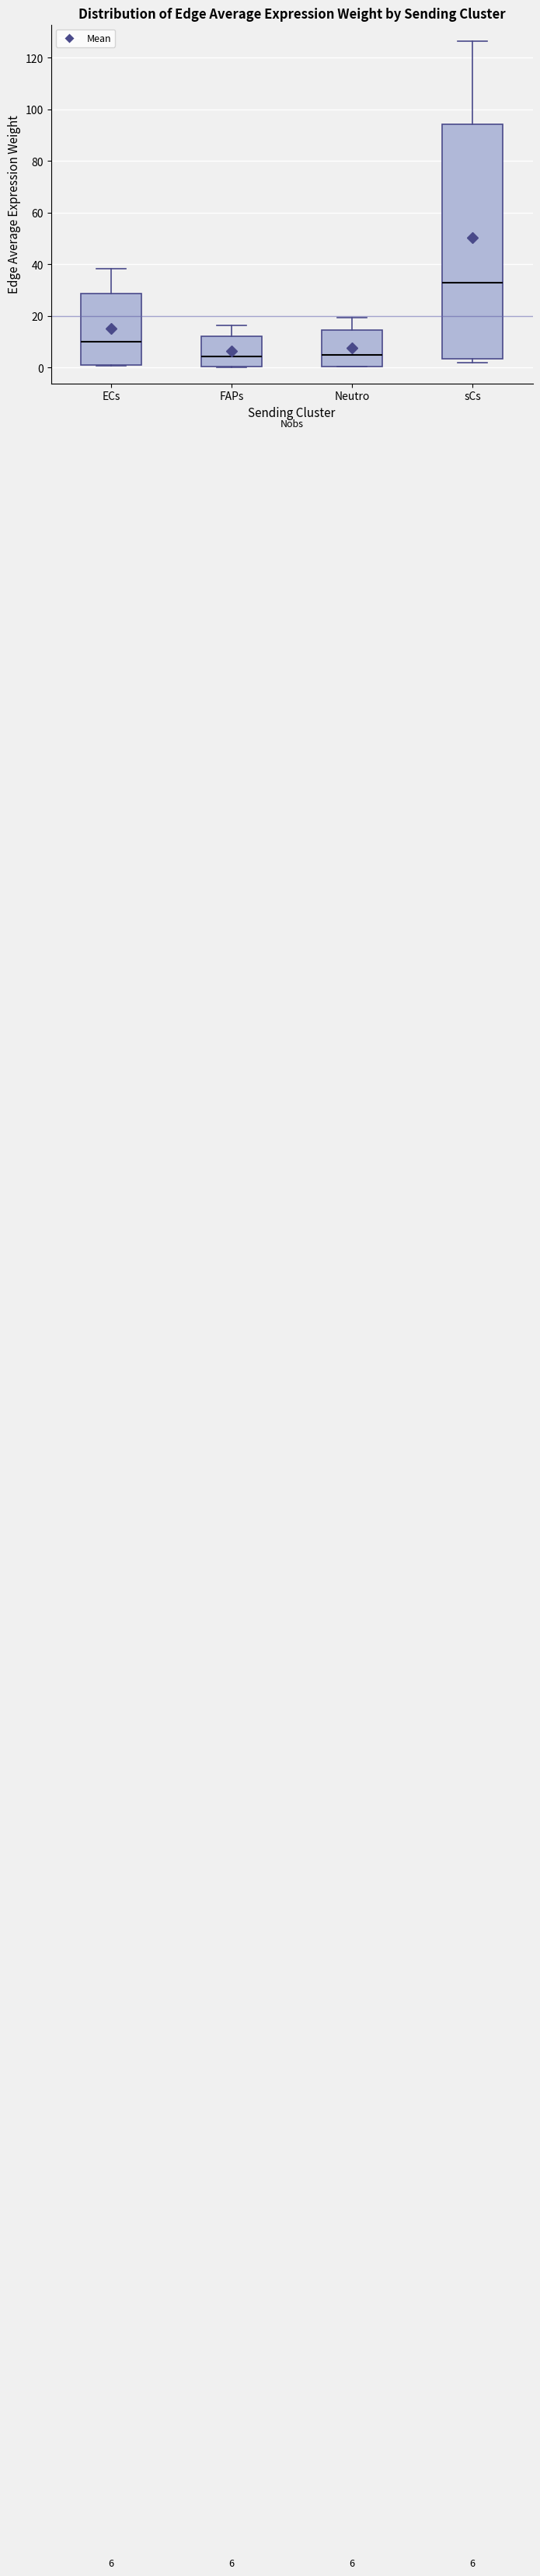

Which box's median line is the highest?

sCs